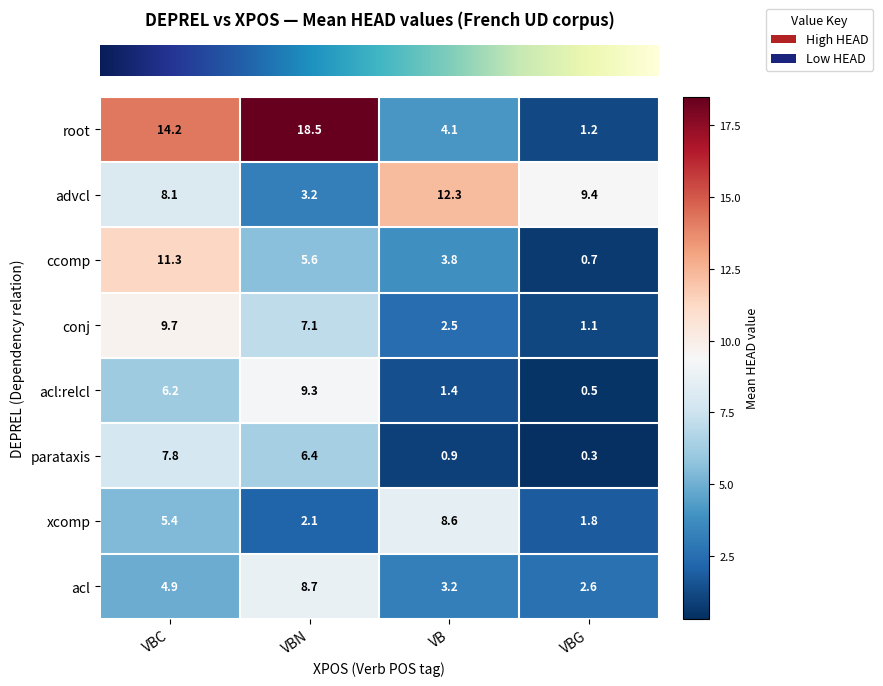

At which category does the chart reach its minimum across all series?

VBG